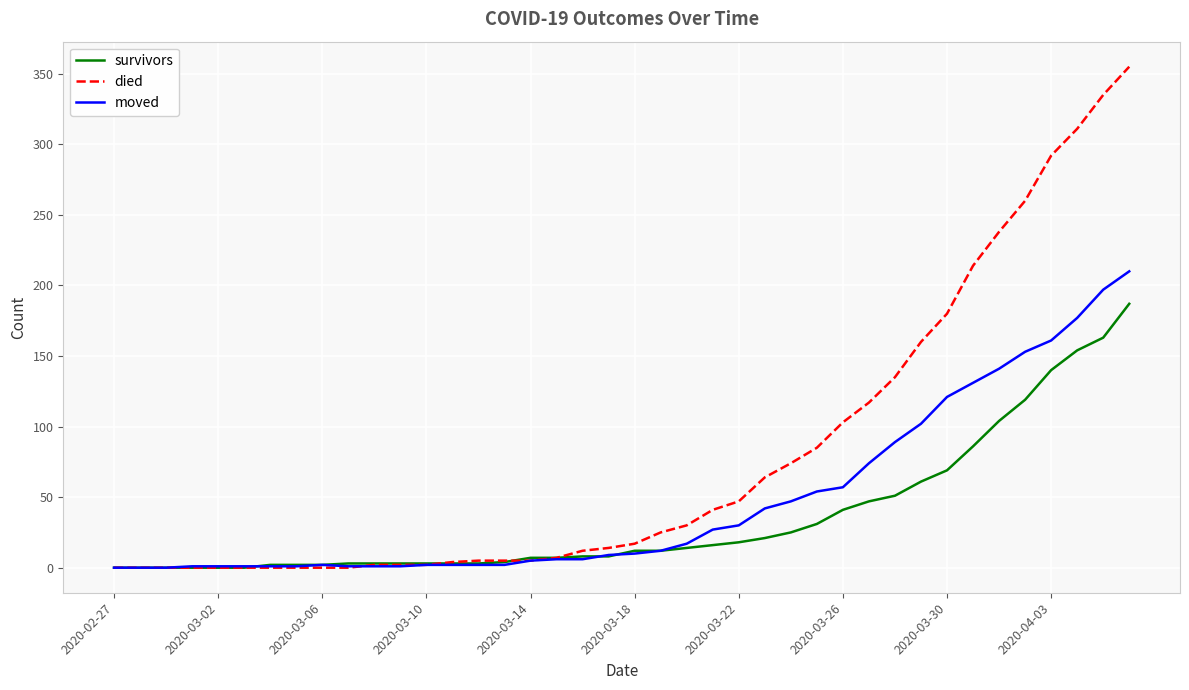

Which series has the largest range (max minus min)?

died